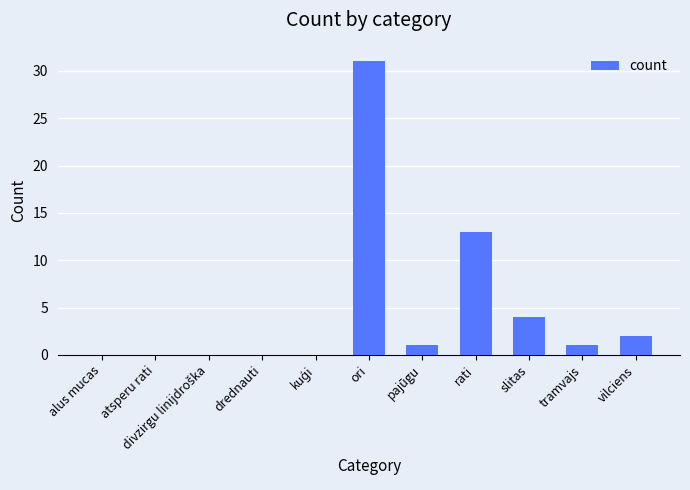

Where is the data nearest to the value 15?

rati